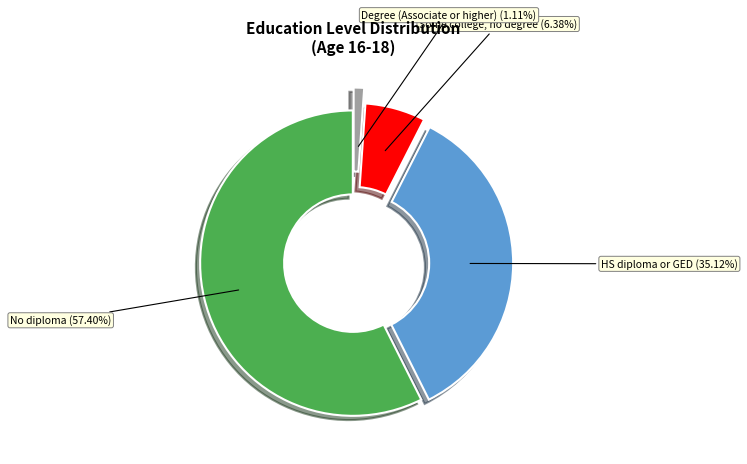

Is No diploma the majority of the pie?

Yes